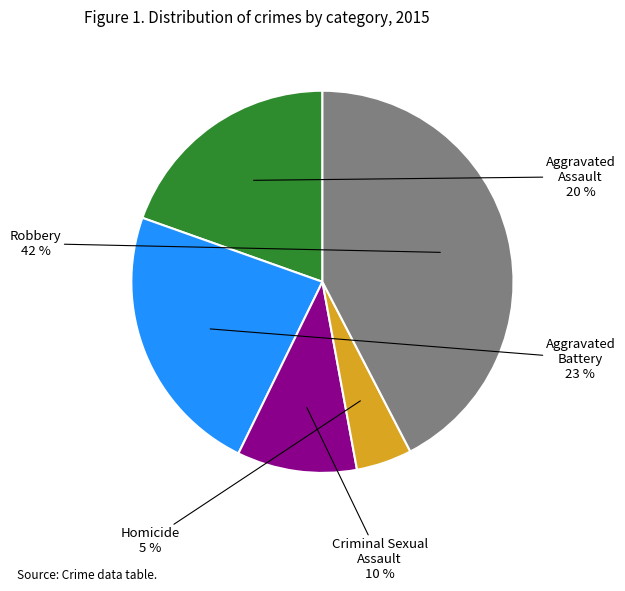

Does any single category account for the majority?

No